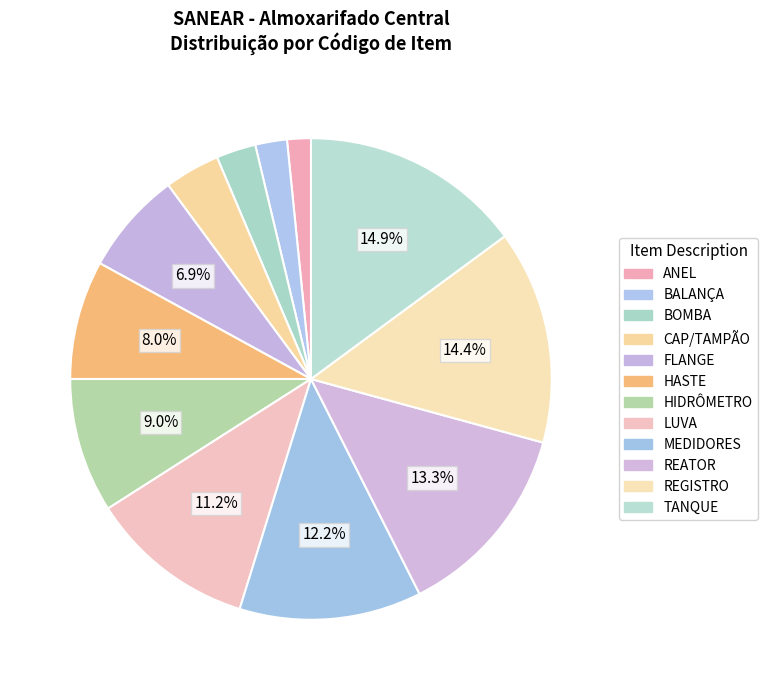

To the nearest percent, what is the average slice percentage?

8%